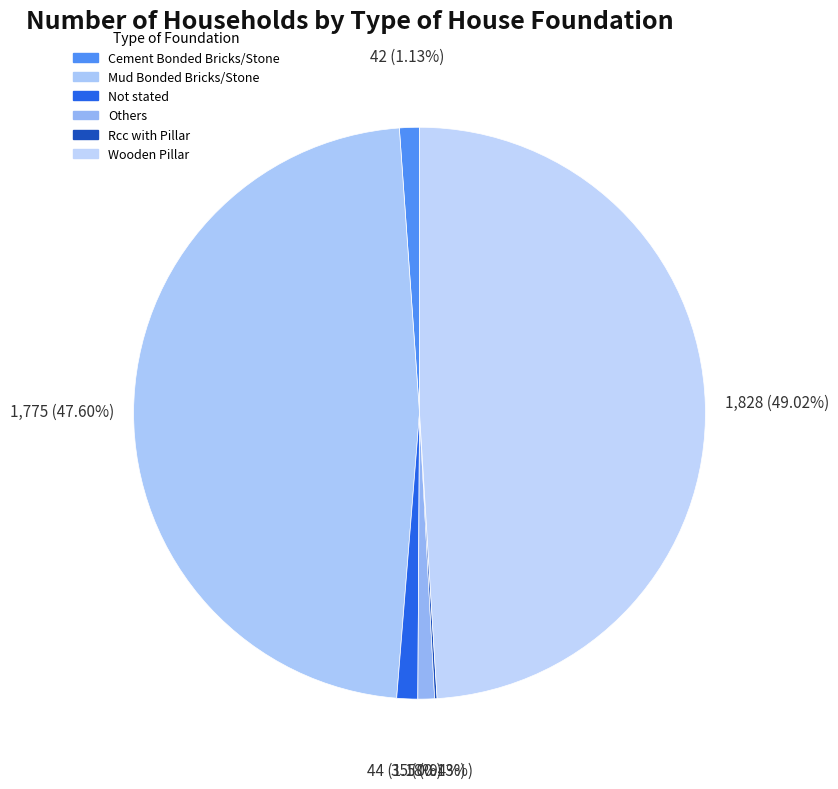

Do Rcc with Pillar and Cement Bonded Bricks/Stone together represent more than half of the pie?

No